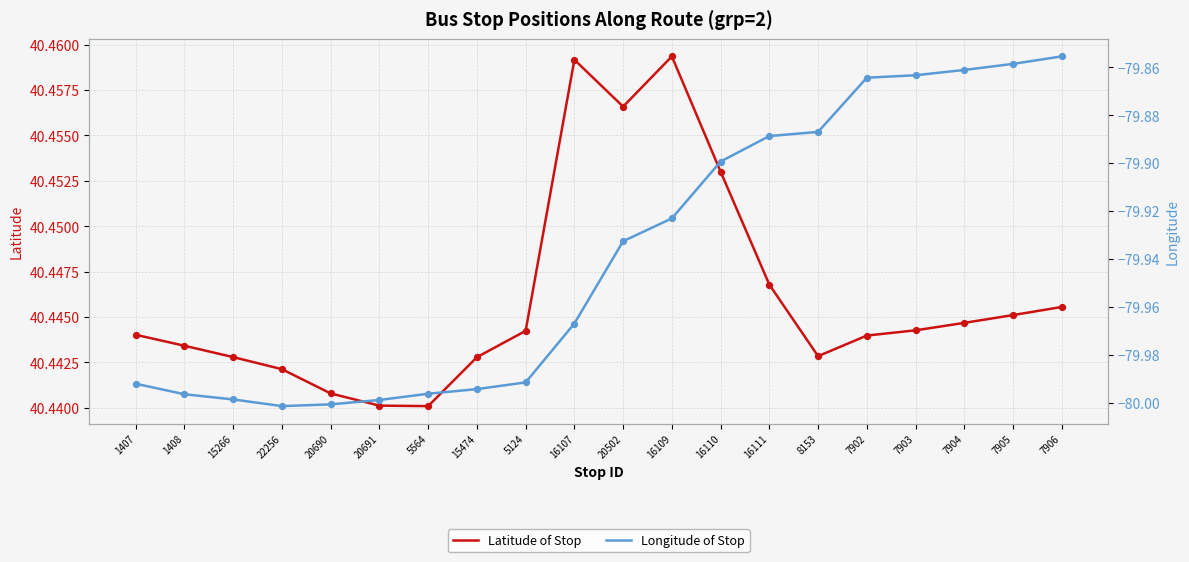

What are all the series names shown in the legend?

Latitude of Stop, Longitude of Stop